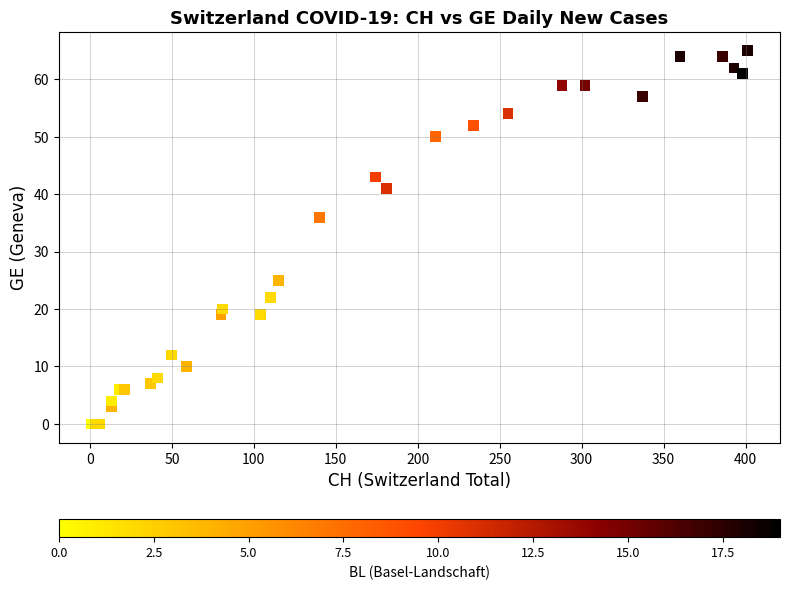

What Y value in the scatter plot is closest to 32?

36